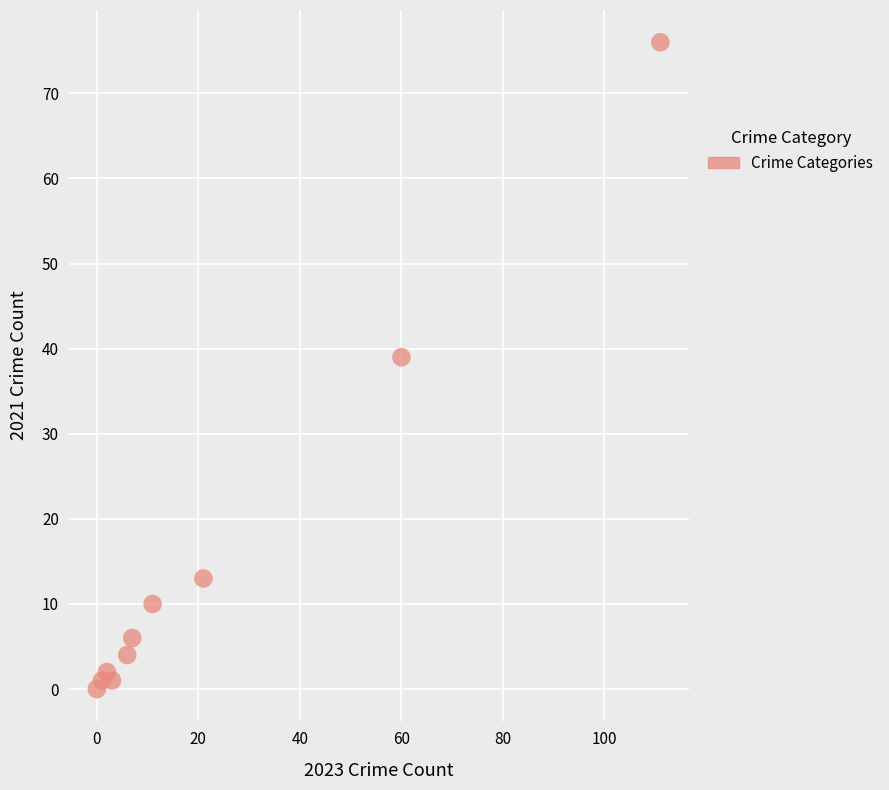

What is the average X value?

22